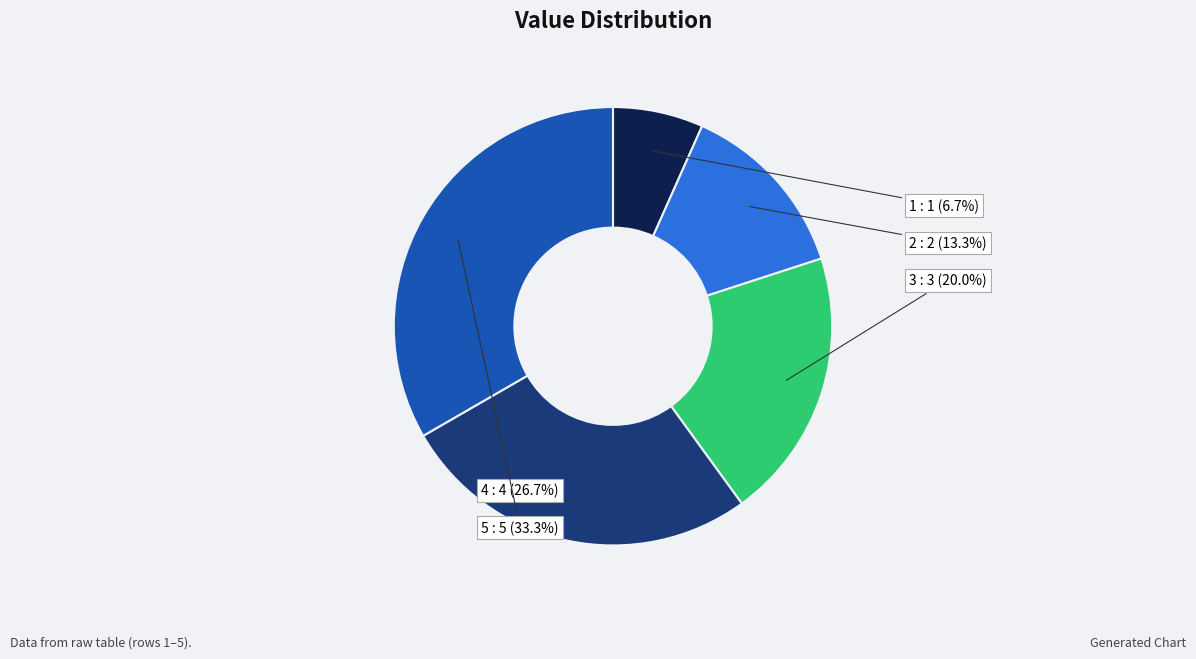

How many segments does this pie chart have?

5